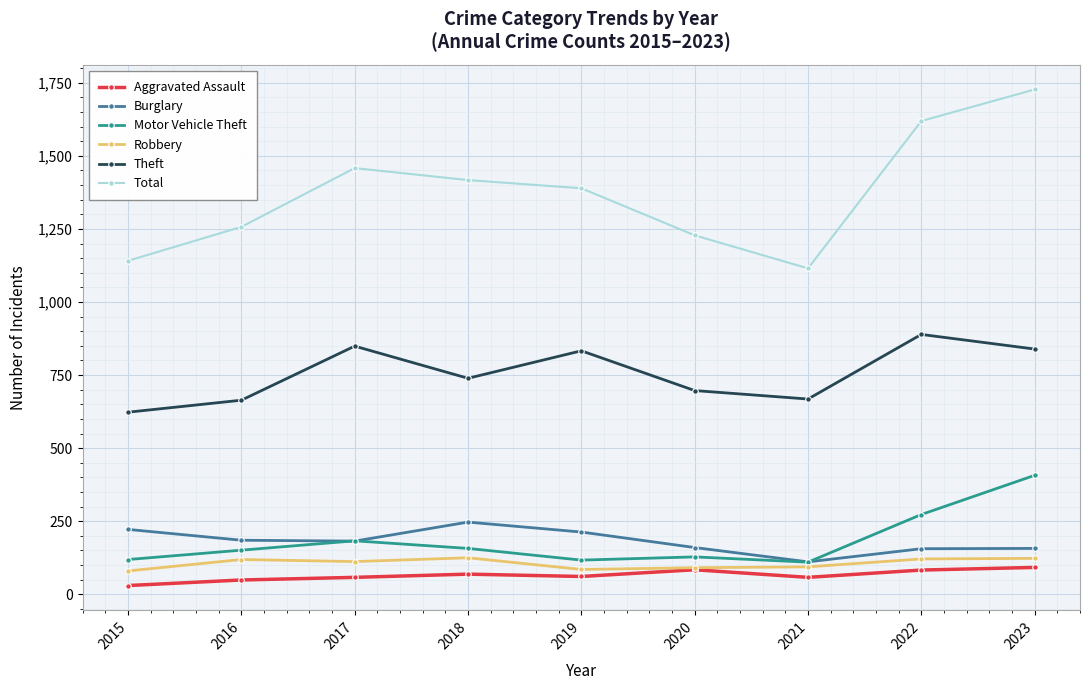

True or false: Motor Vehicle Theft and Theft intersect in this chart.

False